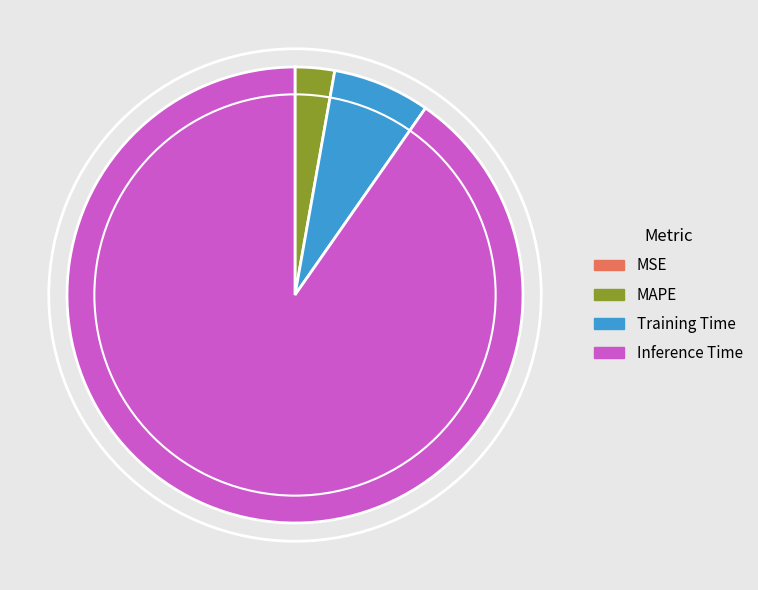

Is there a majority slice in this chart?

Yes